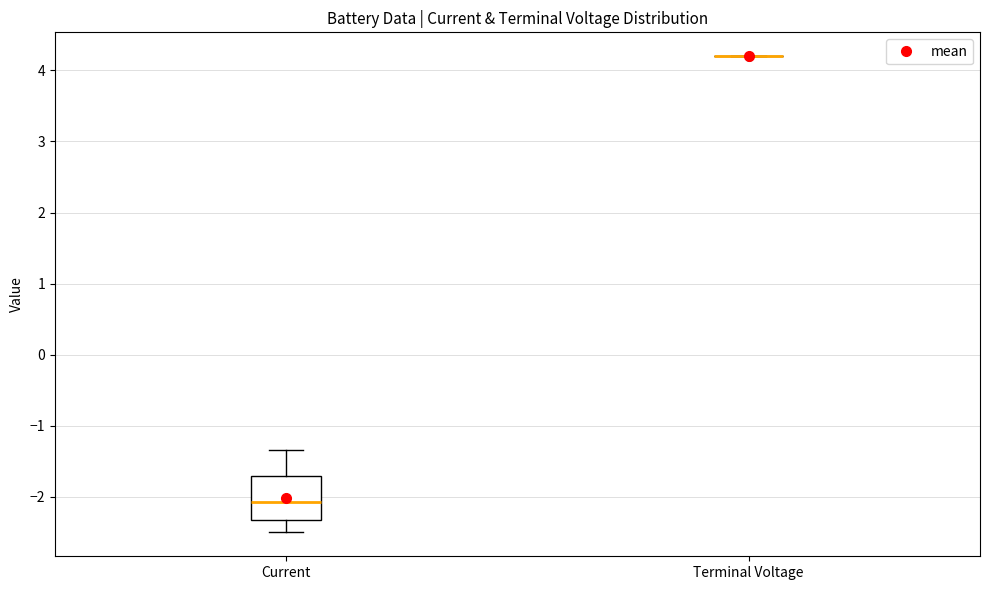

Reading left to right, read every box against the y-axis: the position of its median line, the range the box covers, and the ends of its whiskers. The values are not printed on the chart, so give them approximately, as read against the axis.

Current: median -2.1, box -2.3 to -1.7, whiskers -2.5 to -1.3
Terminal Voltage: box collapsed to a line at 4.2, whiskers 4.2 to 4.2